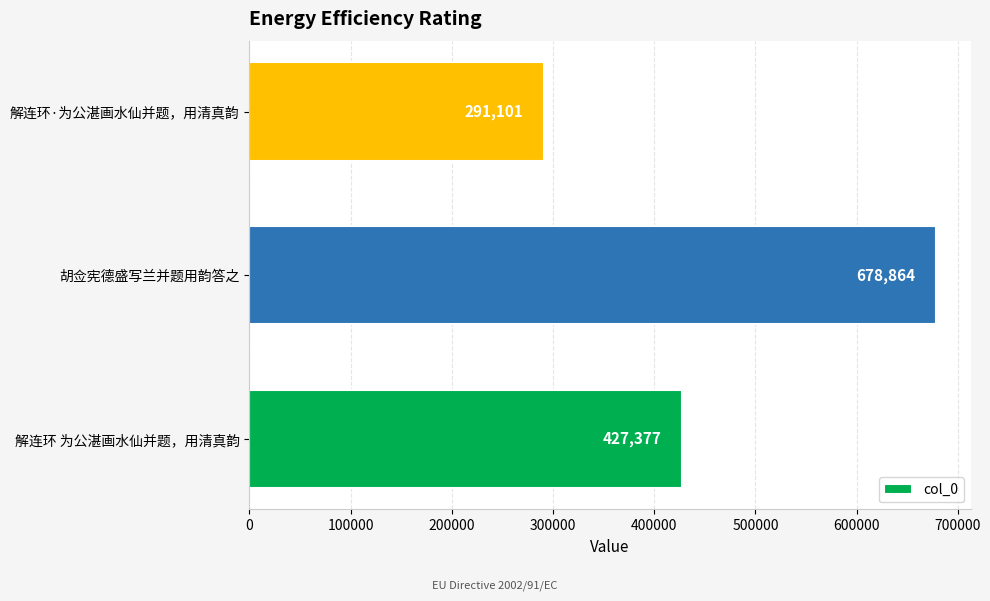

Rank the categories by value from lowest to highest.

解连环·为公湛画水仙并题，用清真韵, 解连环 为公湛画水仙并题，用清真韵, 胡佥宪德盛写兰并题用韵答之